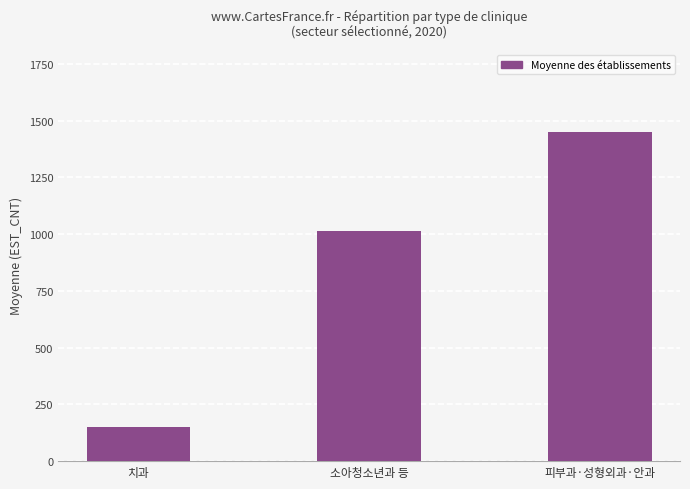

Rank the categories by value from lowest to highest.

치과, 소아청소년과 등, 피부과·성형외과·안과